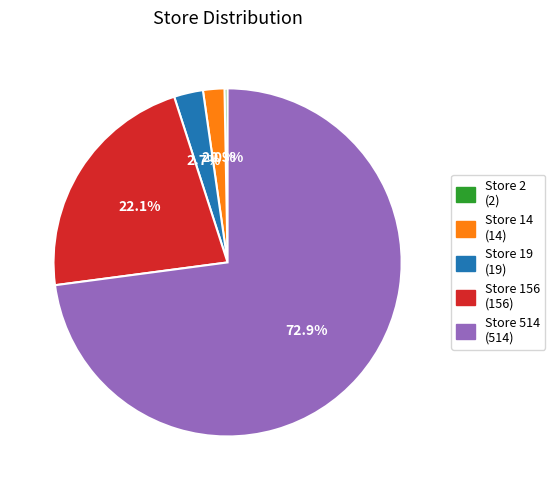

Which slice represents more than half of the pie?

Store 514